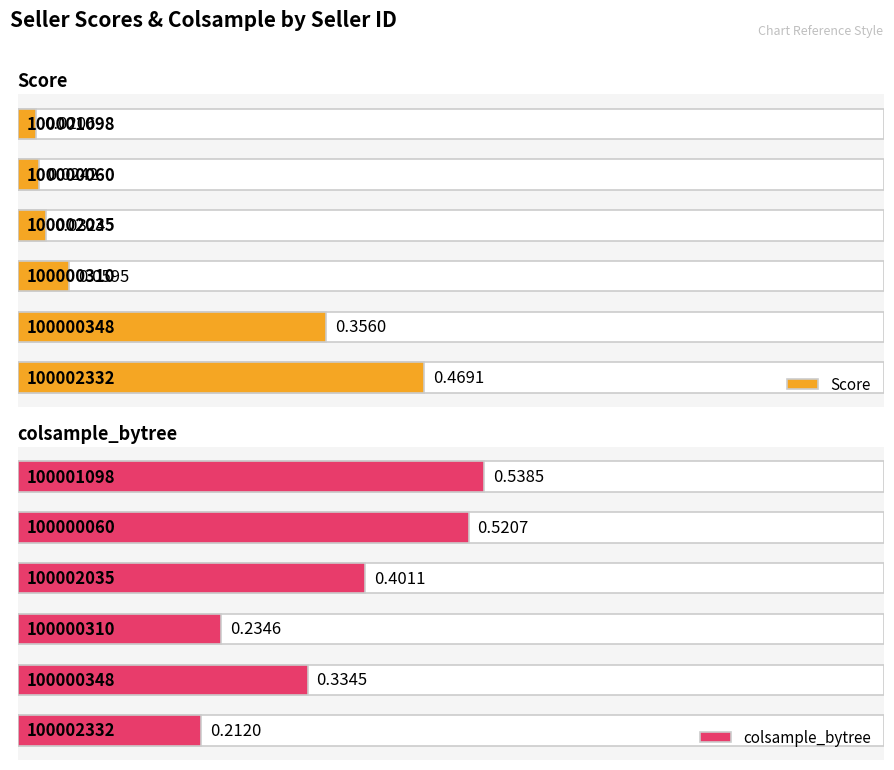

Reading left to right, what are all the values shown in this chart?

Score: 0=0.5	1=0.4	2=0.1	3=0.0	4=0.0	5=0.0
colsample_bytree: 0=0.2	1=0.3	2=0.2	3=0.4	4=0.5	5=0.5